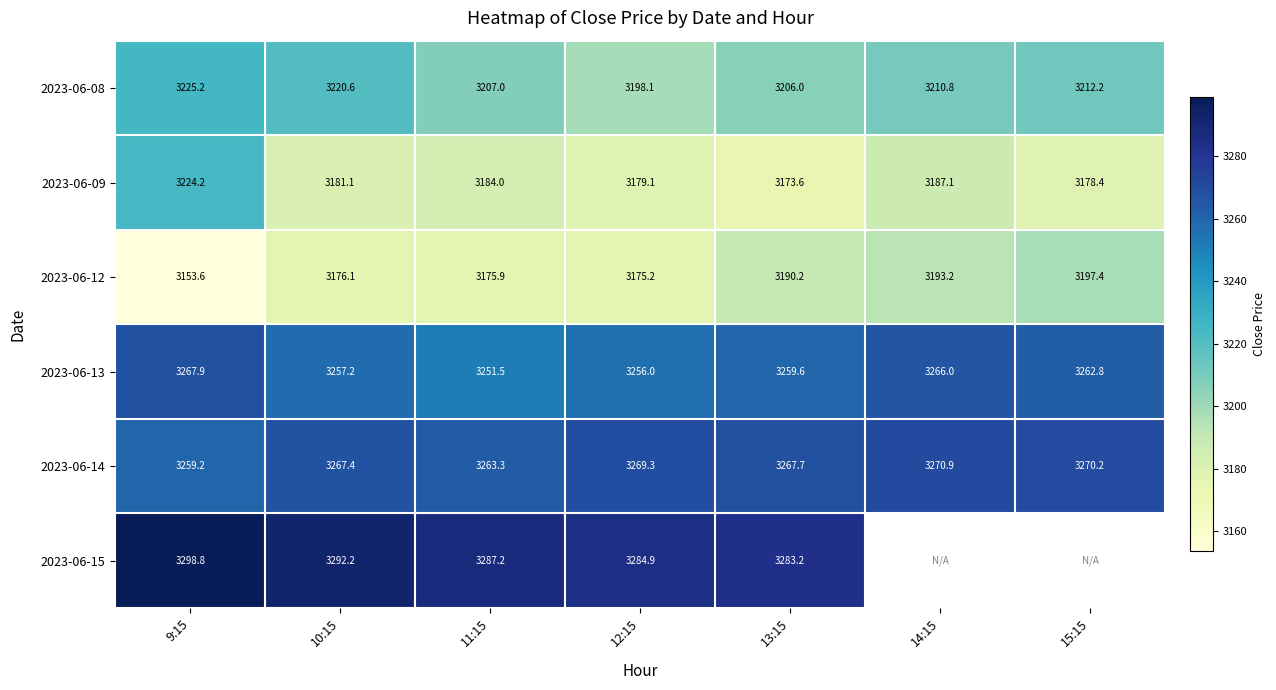

At which category is the sum across all series the highest?

9:15